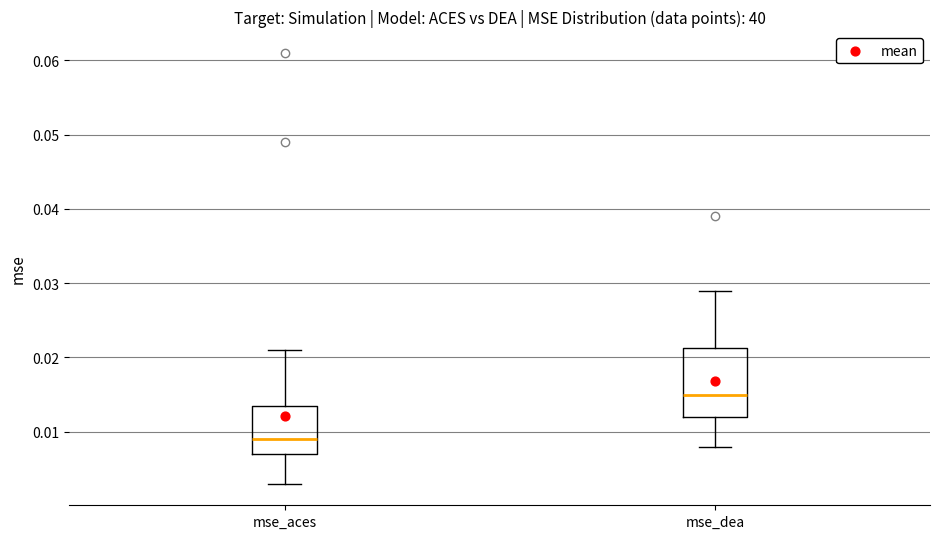

Reading left to right, transcribe this box plot: for each box, give where its median line is, the range the box spans, and where its two whiskers end, as read against the y-axis. The values are not printed on the chart, so give them approximately, as read against the axis.

mse_aces: median 0.009, box 0.007 to 0.014, whiskers 0.003 to 0.021
mse_dea: median 0.015, box 0.012 to 0.021, whiskers 0.008 to 0.029